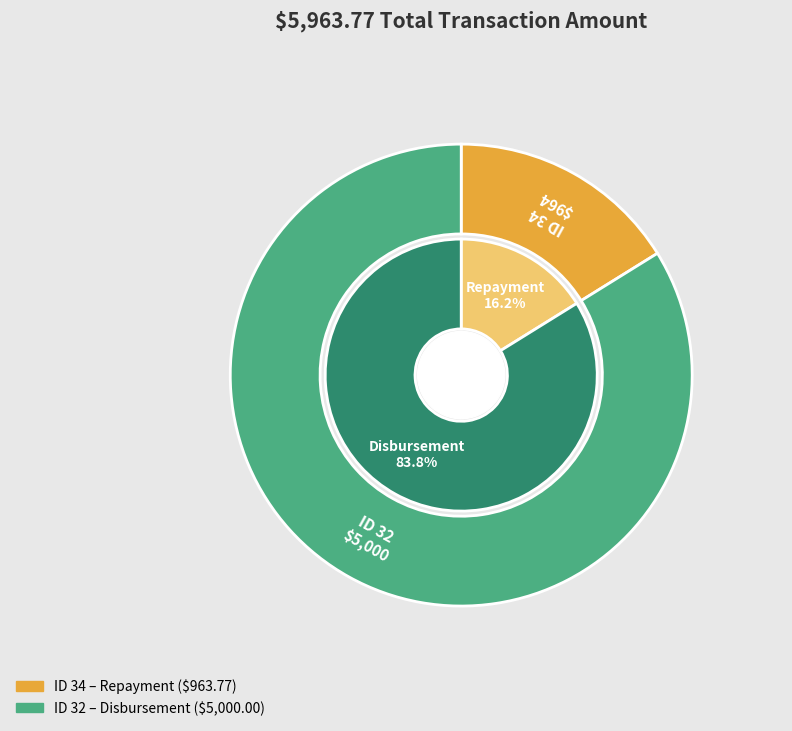

How many segments does this pie chart have?

2